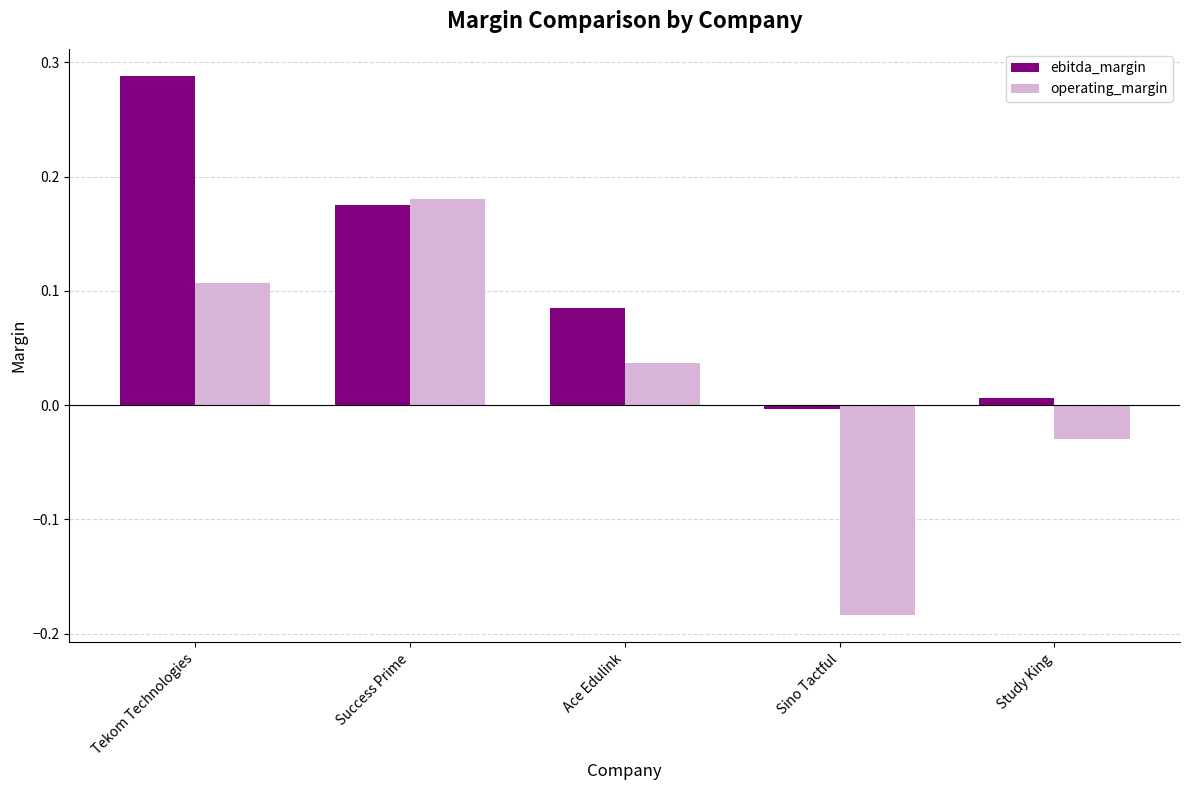

Is it true that operating_margin equals -0.0 at Sino Tactful?

False